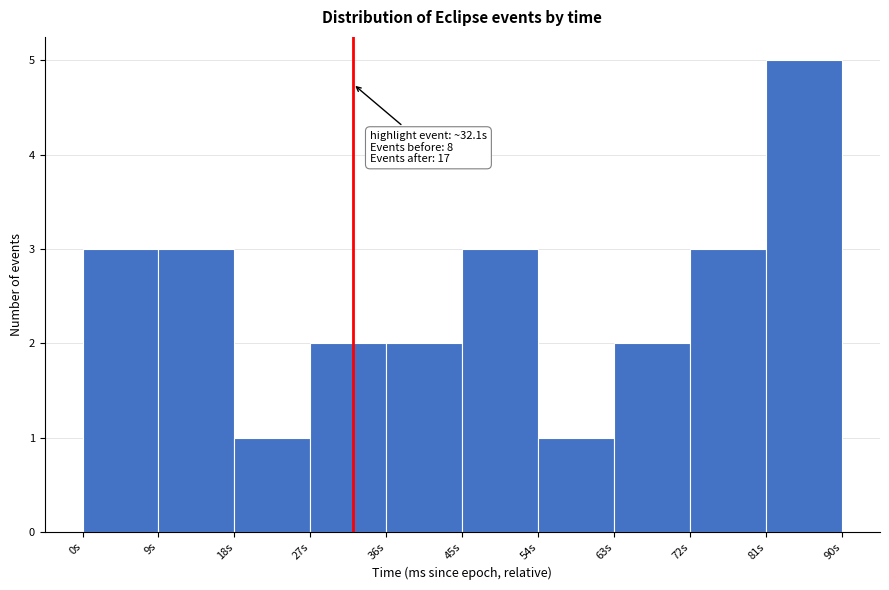

Over which range of the x-axis is the bar tallest?

81 to 90